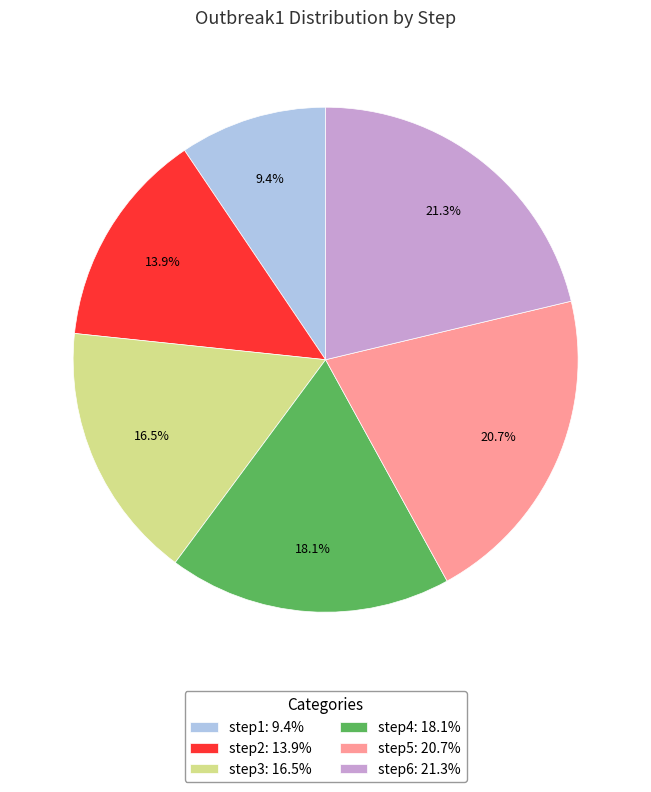

Which category has the smallest portion of the pie?

step1